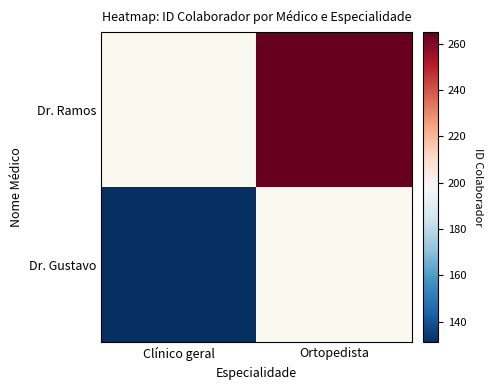

Which category has the lowest value in the Dr. Gustavo series?

Clínico geral